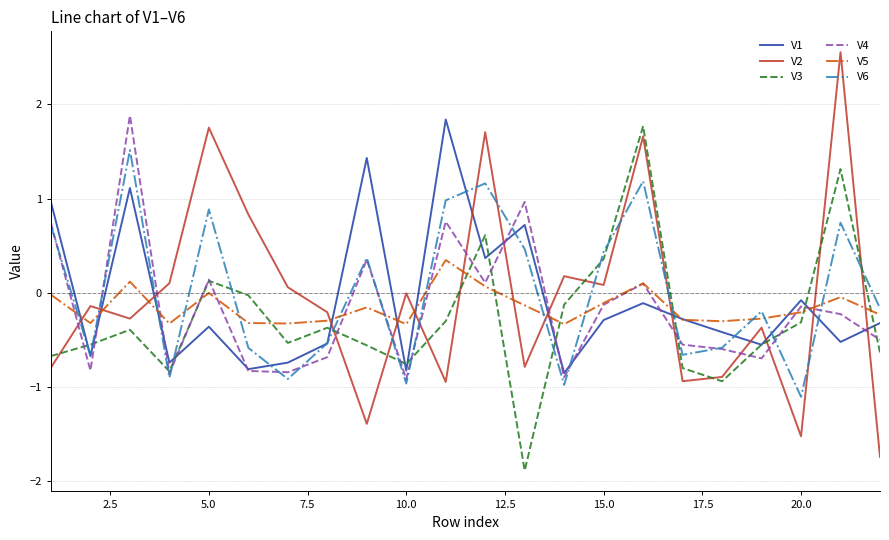

Which series has the widest spread of values?

V2